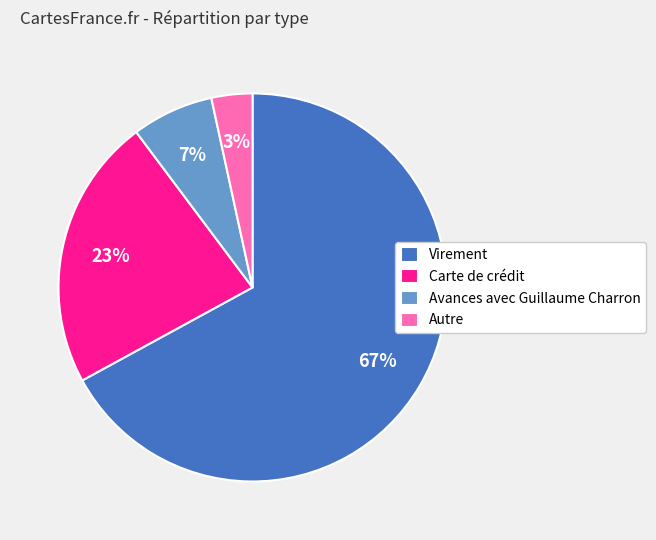

What is the largest slice in the pie chart?

Virement